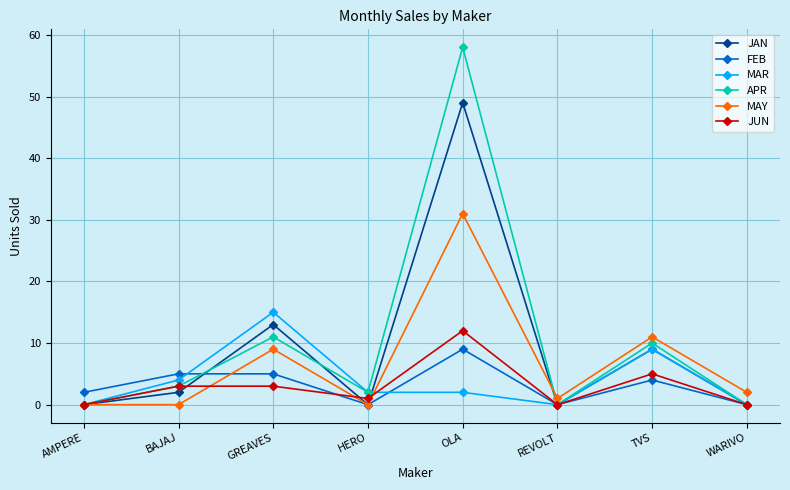

The JUN series shows 3 at BAJAJ. True or false?

True